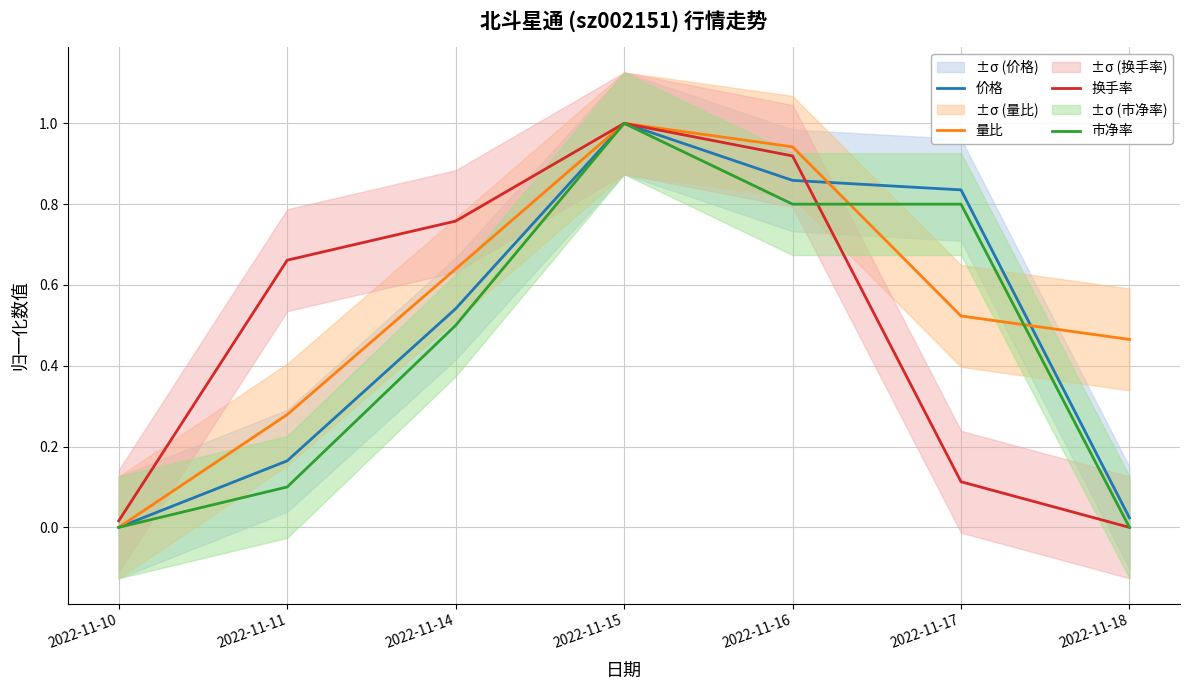

How many data points does each series have?

7